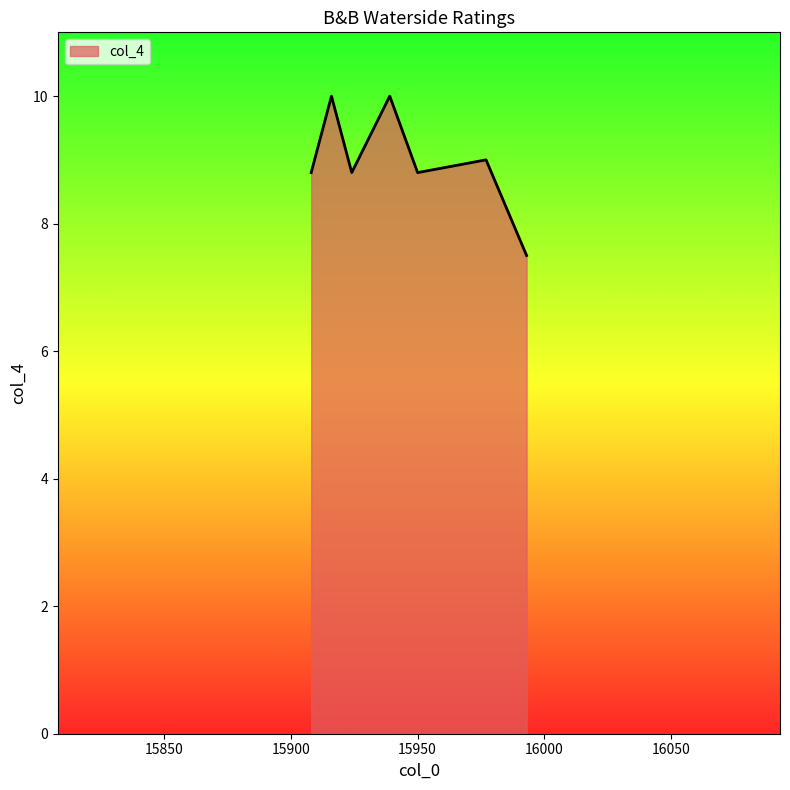

What is the greatest value displayed?

10.0